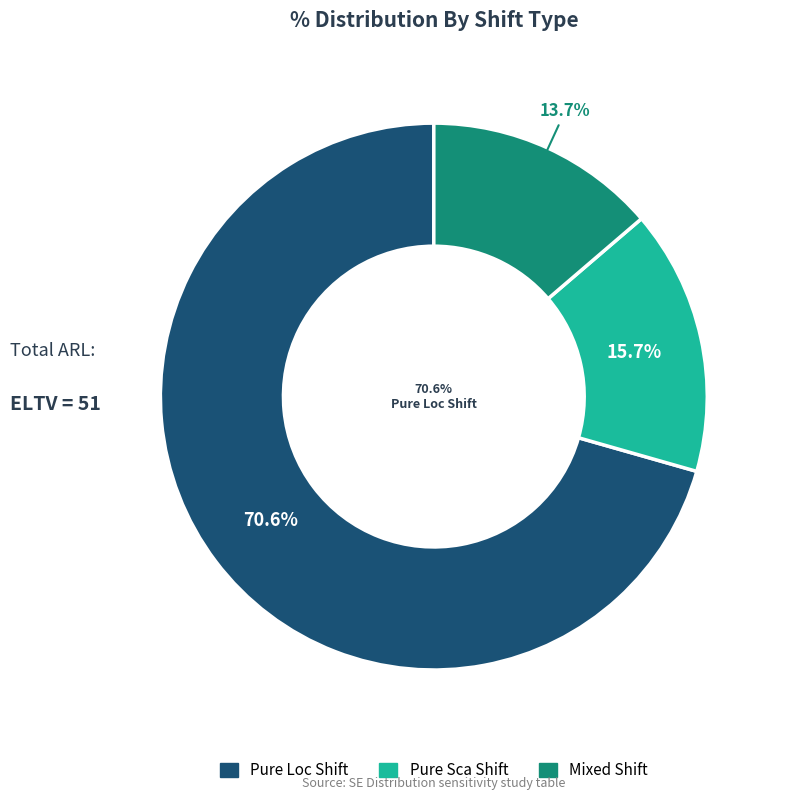

Does any single category account for the majority?

Yes